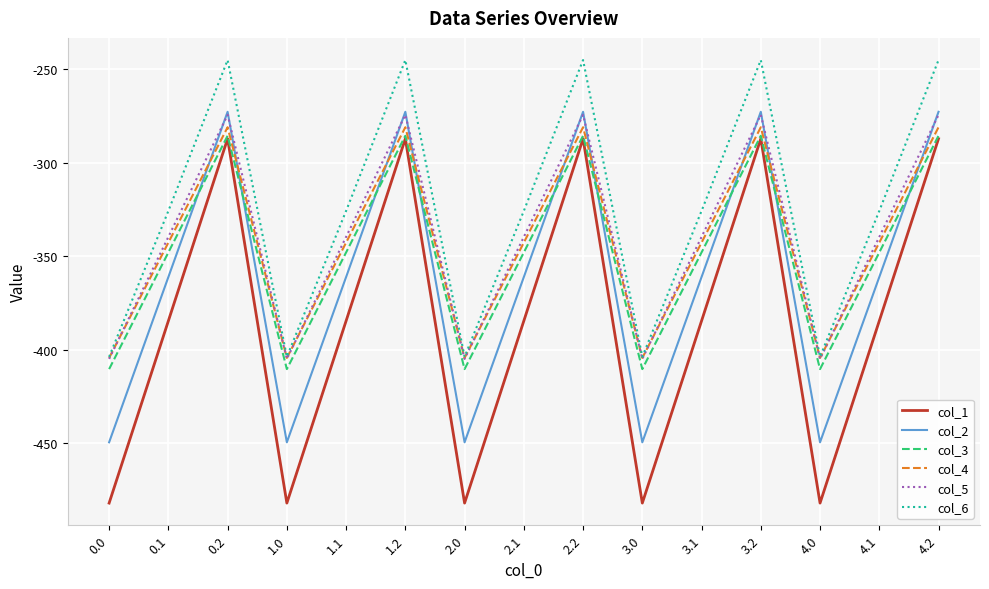

Which series has the largest total across all categories?

col_6